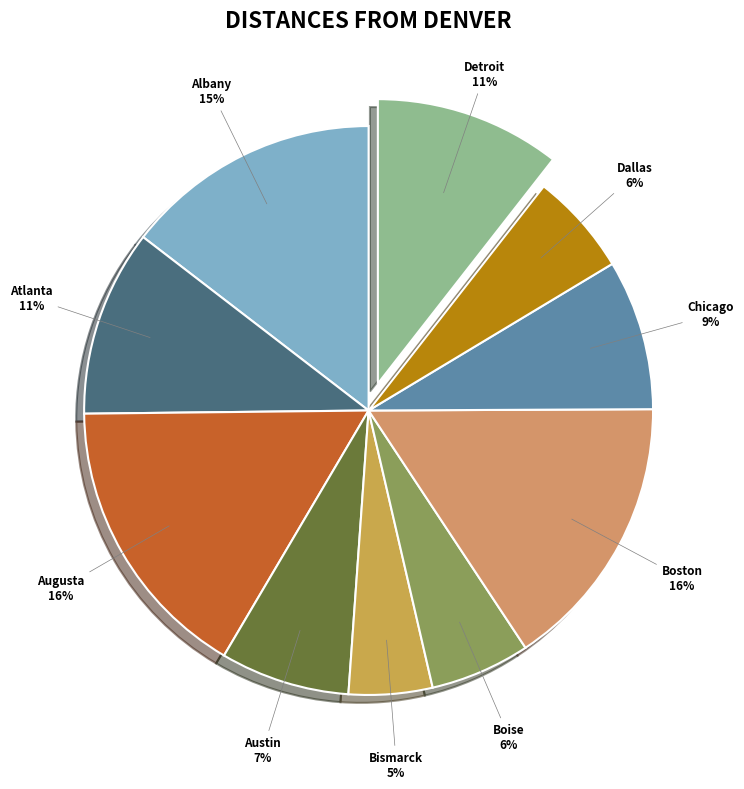

To the nearest percent, what is the difference between the Boston and Dallas slice percentages?

10%